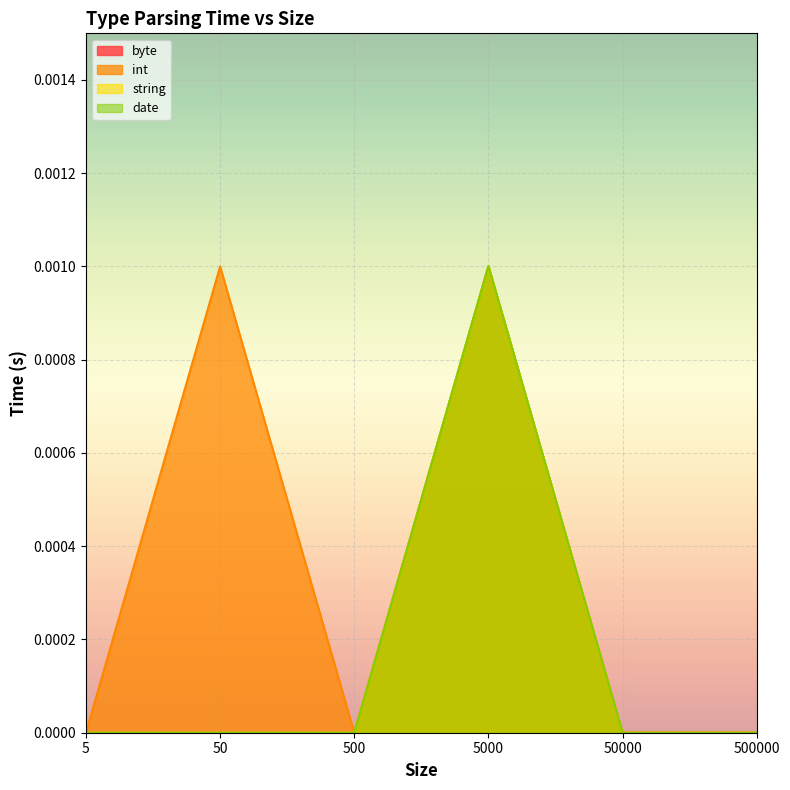

True or false: byte and date intersect in this chart.

False